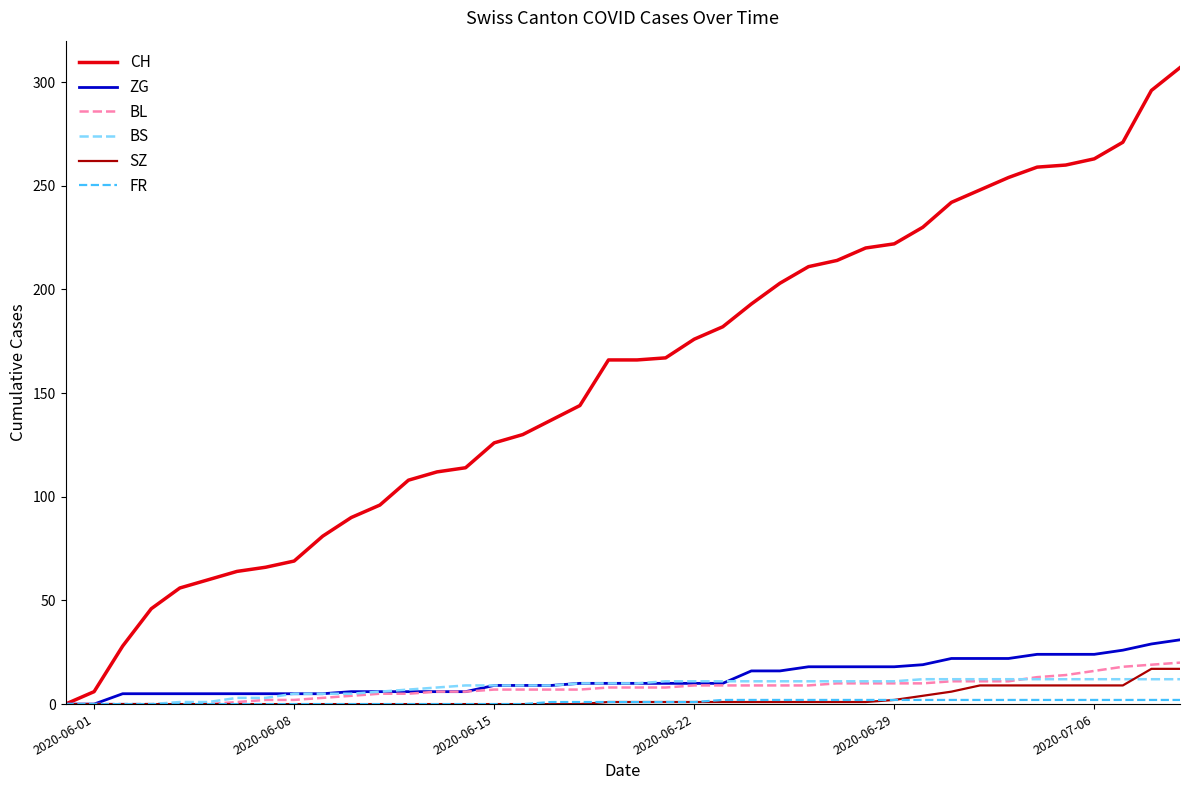

What is the maximum value for ZG?

31